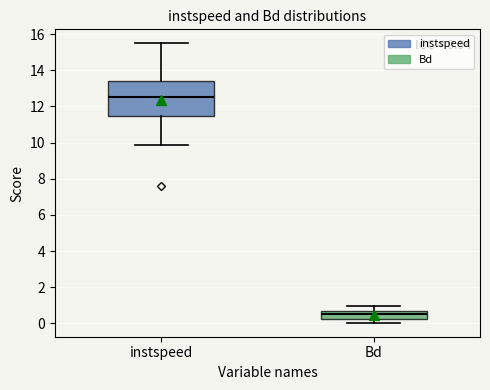

Which box has the highest median line?

instspeed